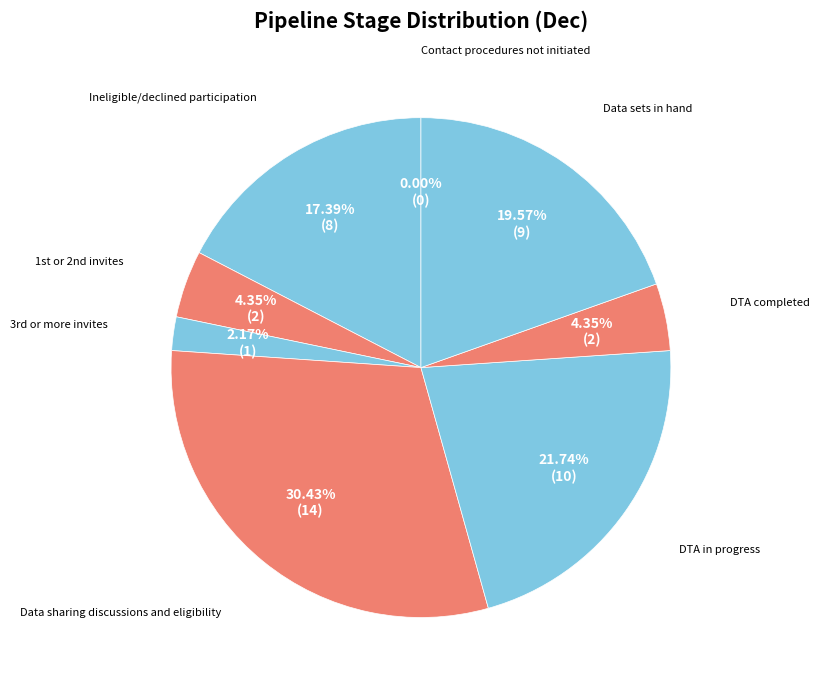

Does any single category account for the majority?

No